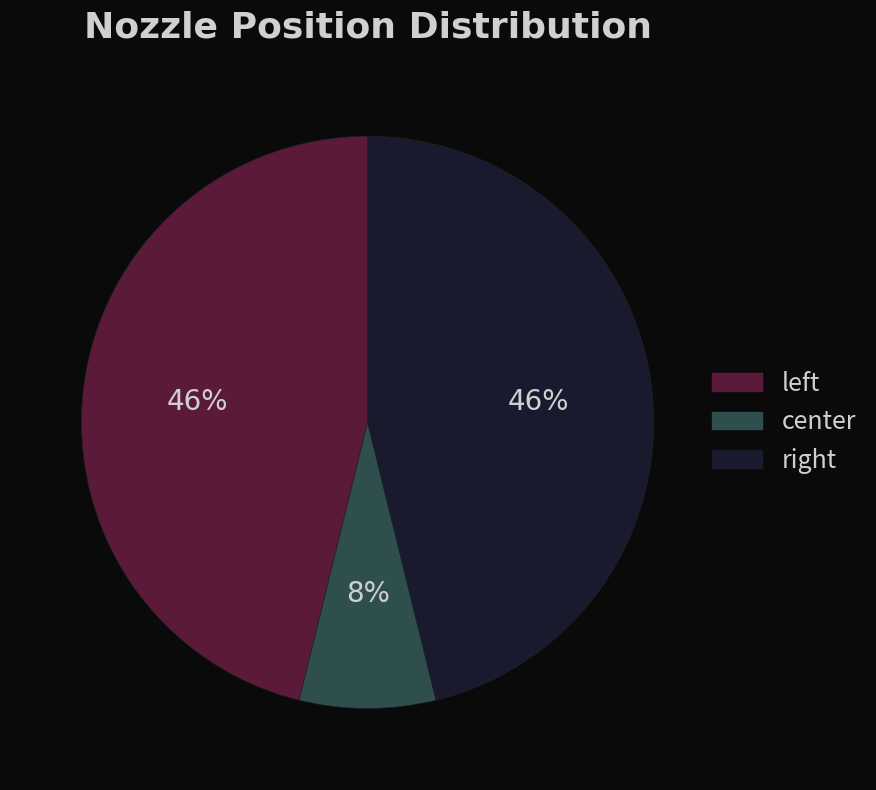

Is it true that center is 8% of the pie?

True